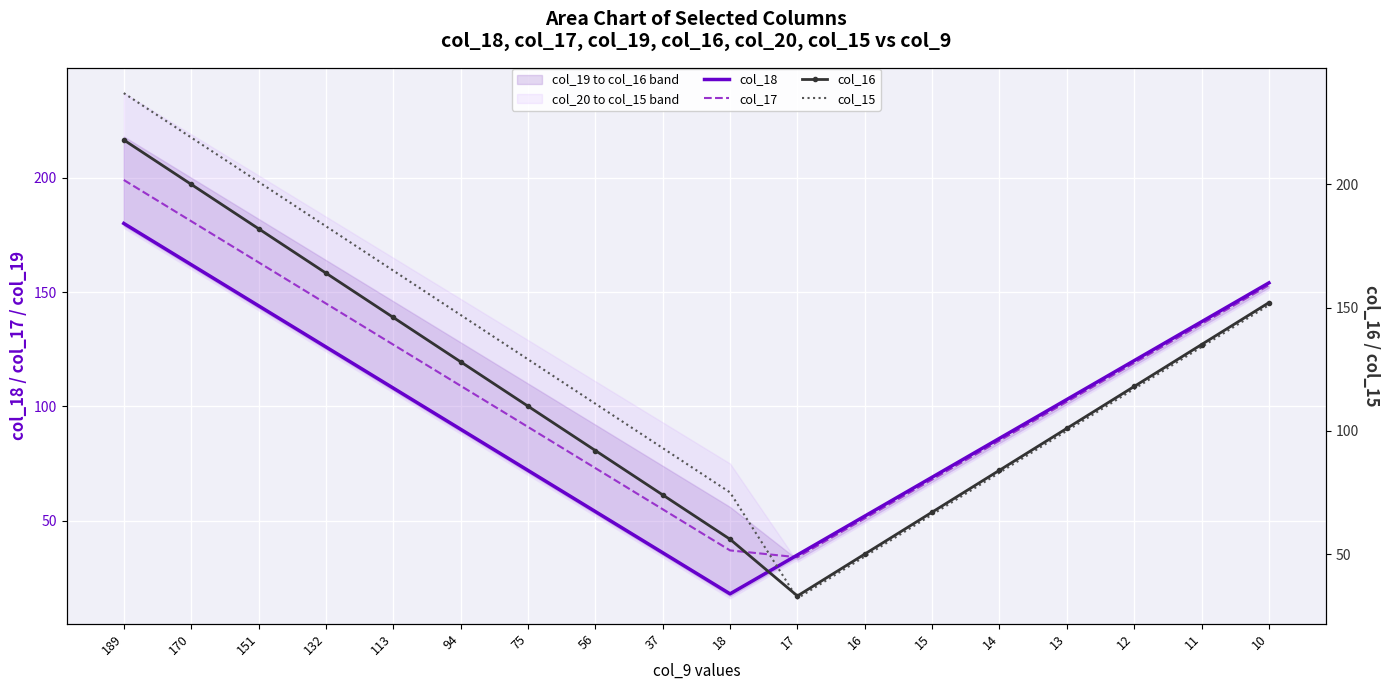

List the labels in order of col_15 value, largest first.

189, 170, 151, 132, 113, 10, 94, 11, 75, 12, 56, 13, 37, 14, 18, 15, 16, 17